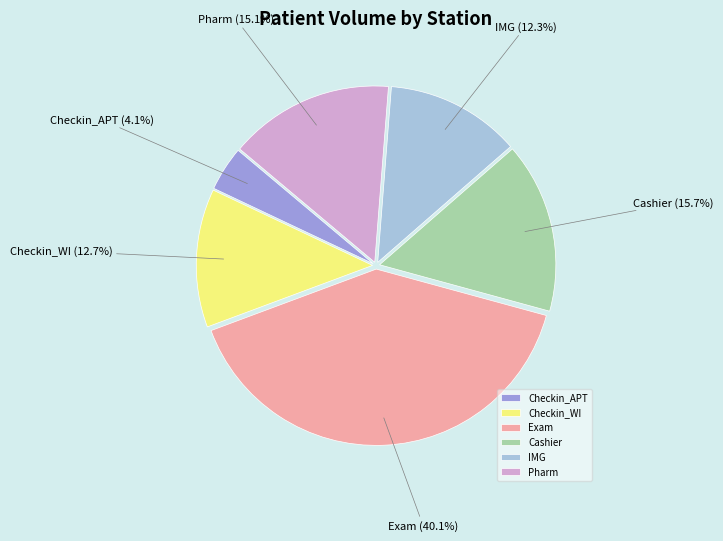

Does Pharm represent more than half of the total?

No